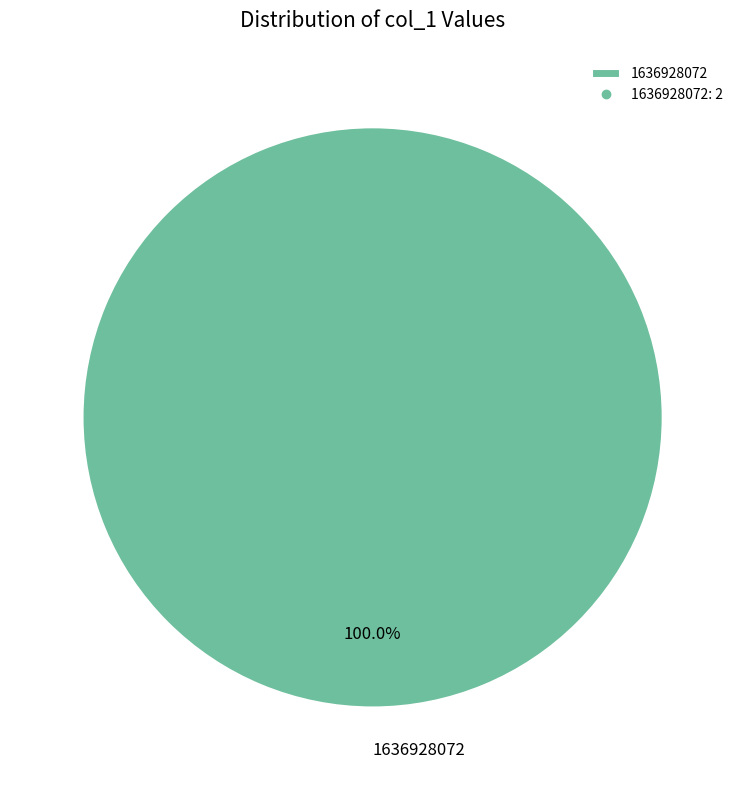

Rank the categories by value from lowest to highest.

1636928072